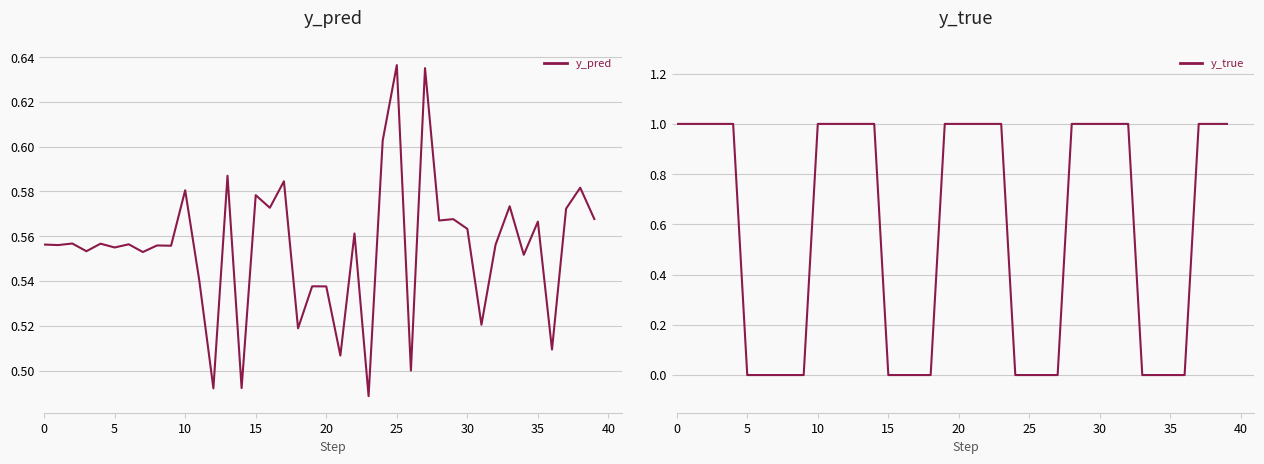

Between 16 and 32, which series saw the biggest shift?

y_true